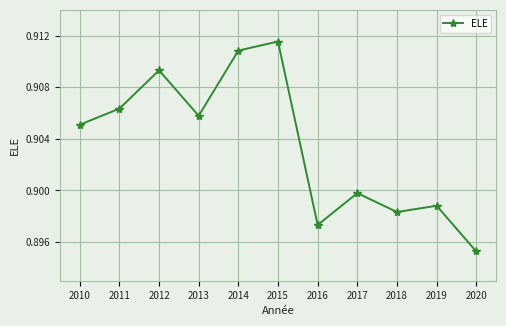

Where is the data nearest to the value 0?

2020